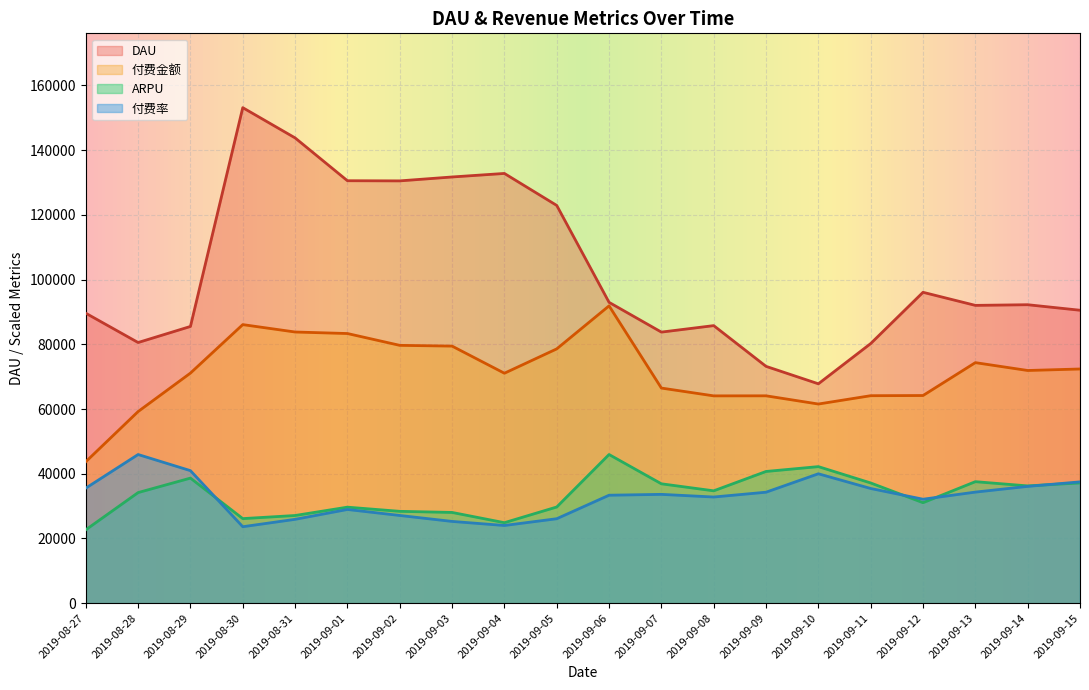

In ARPU, how many points are lower than both neighbors (excluding endpoints)?

5